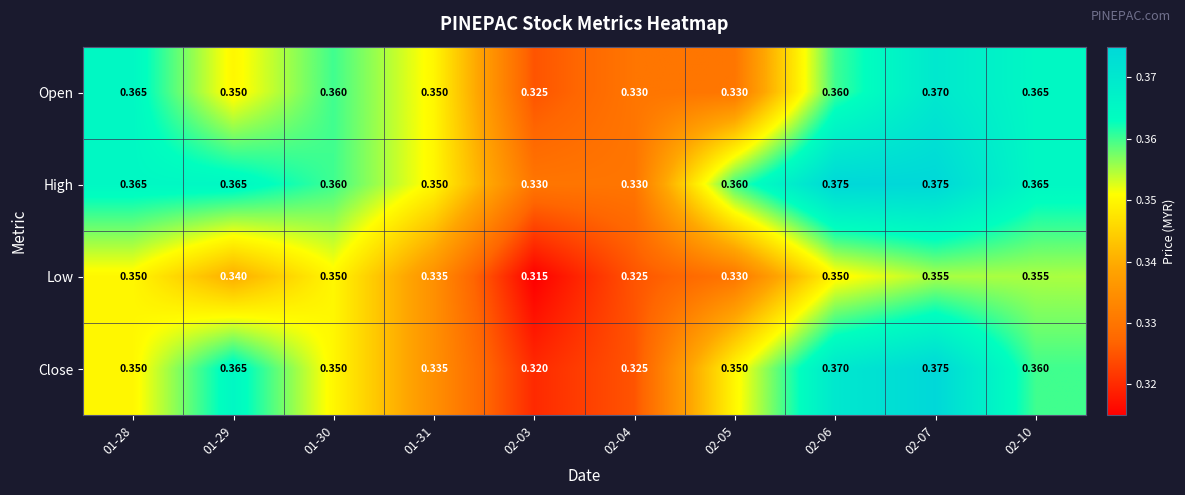

Which series changed the most between 01-31 and 02-05?

Open